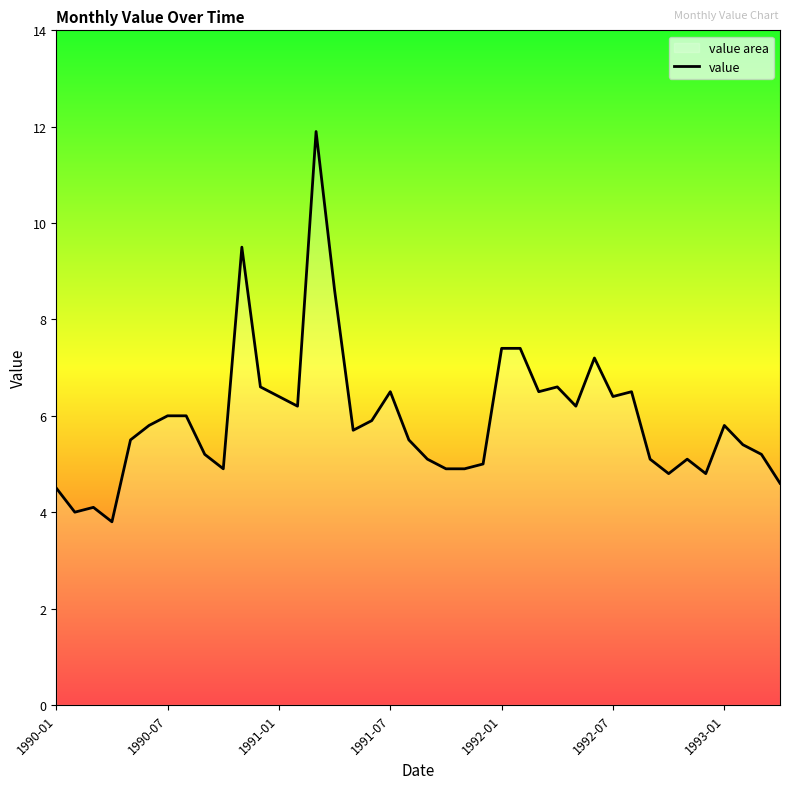

How many categories are shown in the chart?

40